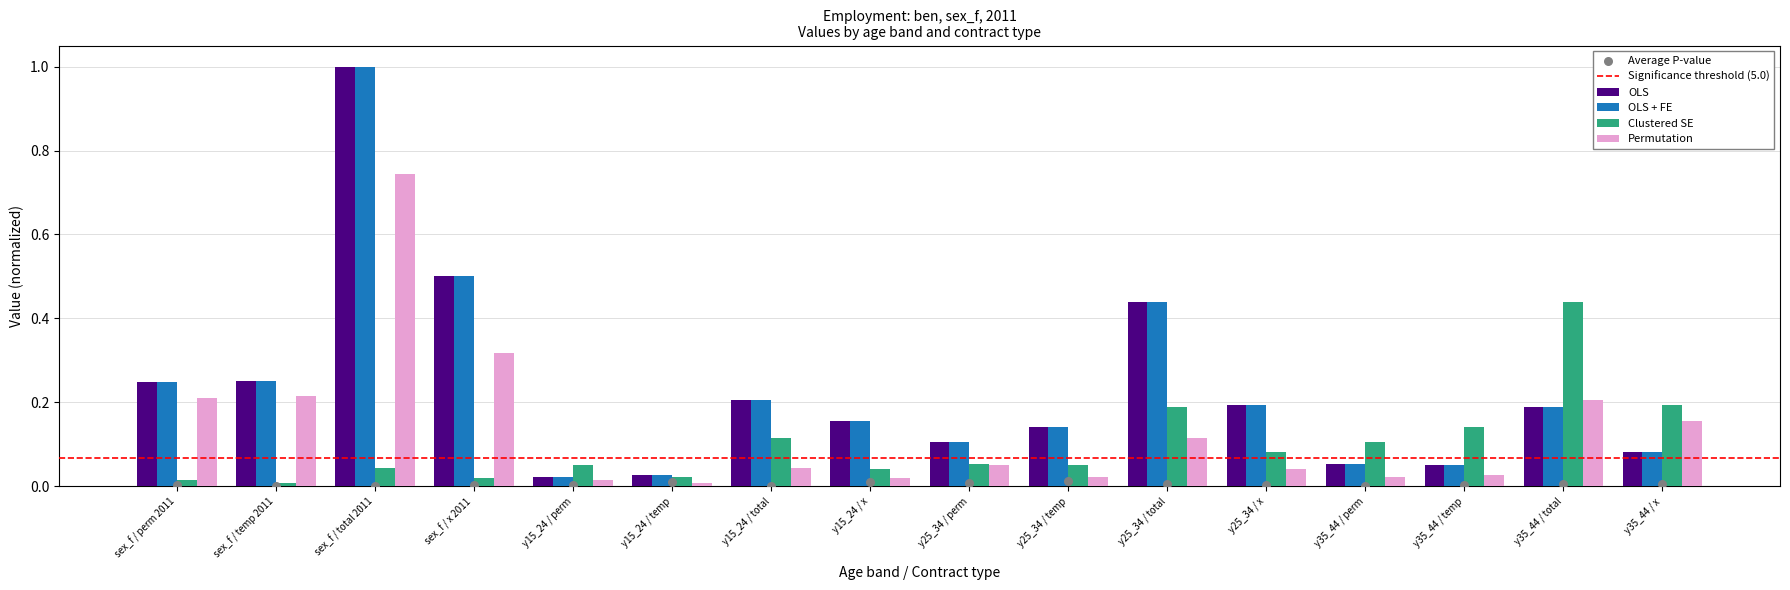

What is the total value across all series at sex_f / temp 2011?

0.7